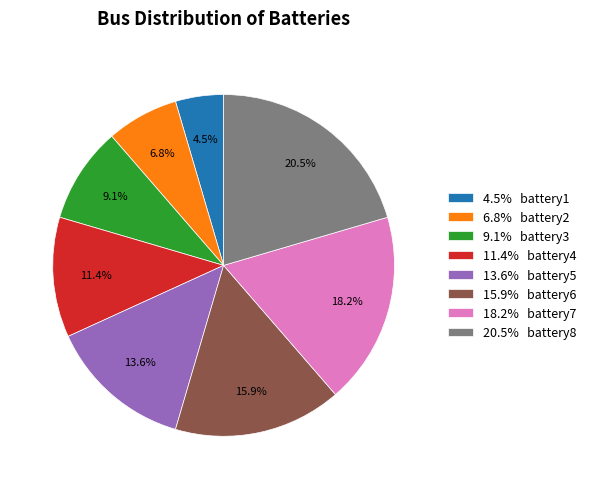

Combined, what portion of the pie is 15.9% battery6 and 13.6% battery5?

29.5%